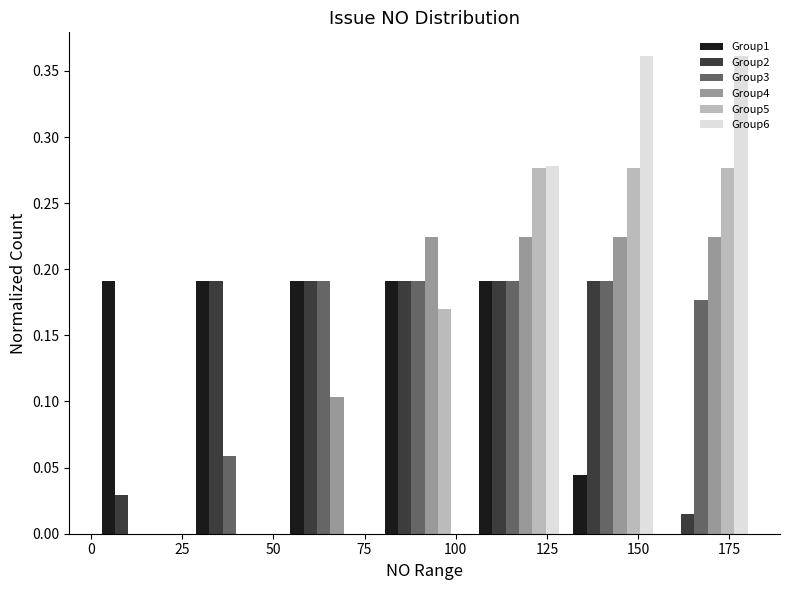

What is the height of the Group4 bar covering 155 to 180 on the x-axis? Neither the bar edges nor the heights are printed on the chart, so give them approximately, as read against the axes.

0.225